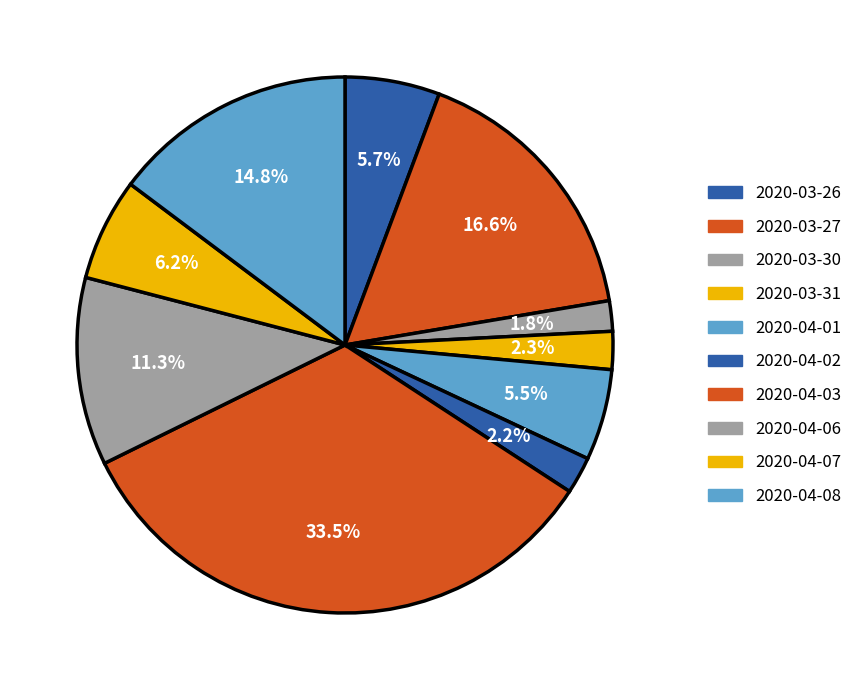

Combined, do 2020-03-26 and 2020-04-03 account for over 50%?

No